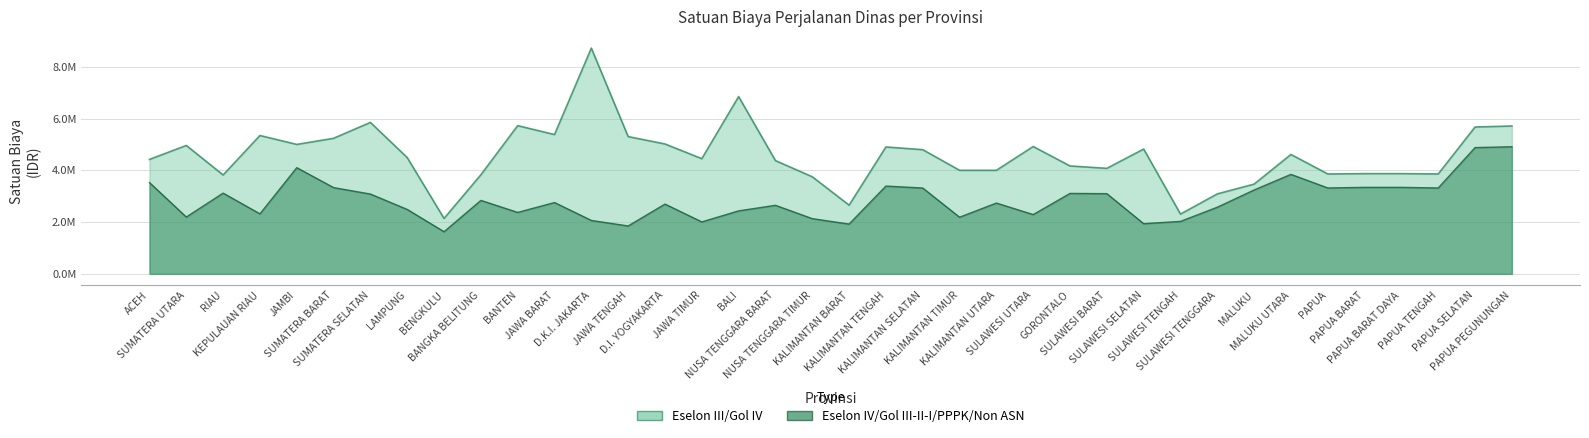

Which category has the lowest value across all series?

BENGKULU